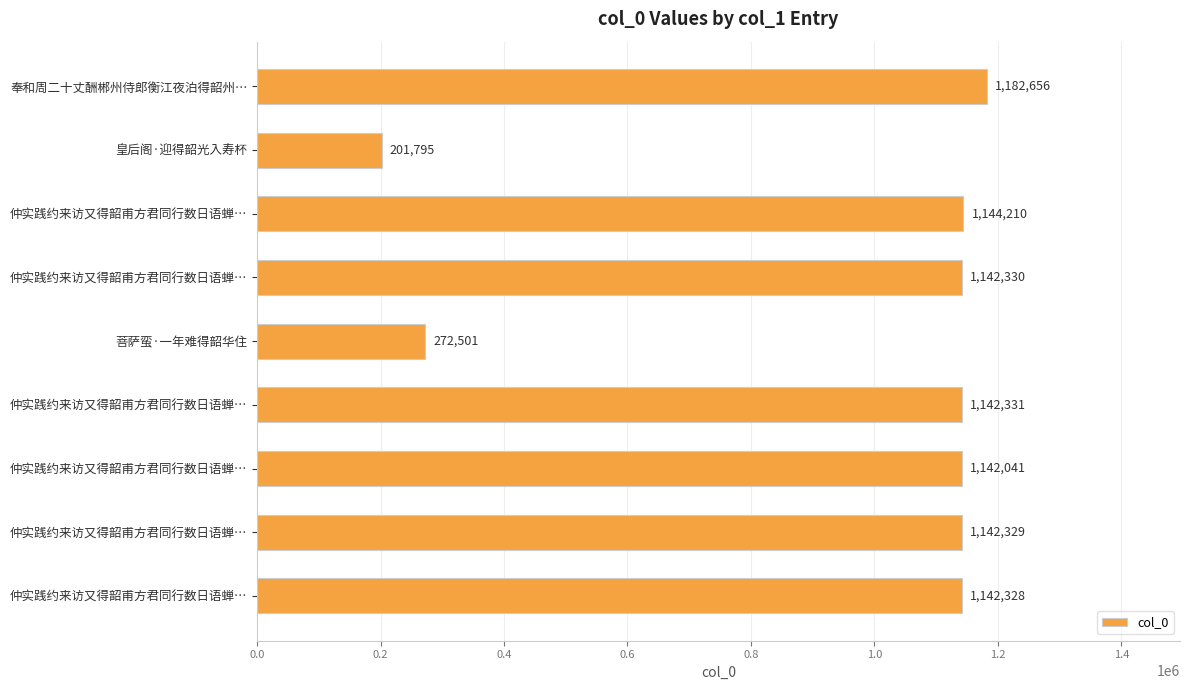

What is the average value?

945836